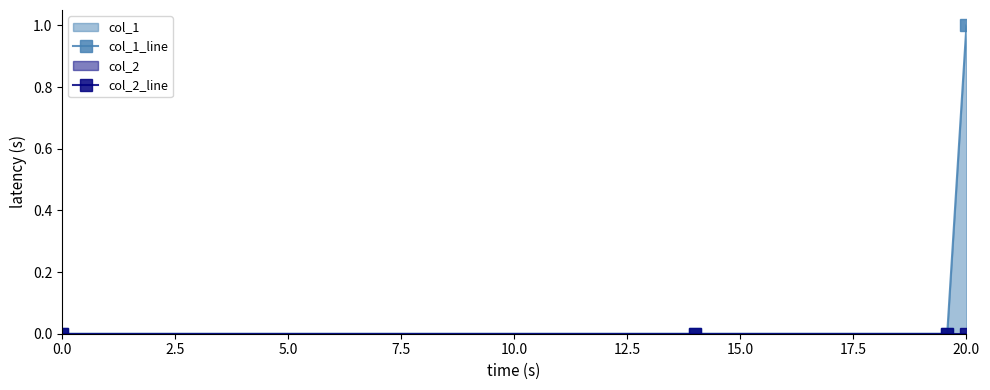

Which has a higher value, 2.5 or 7.5?

7.5